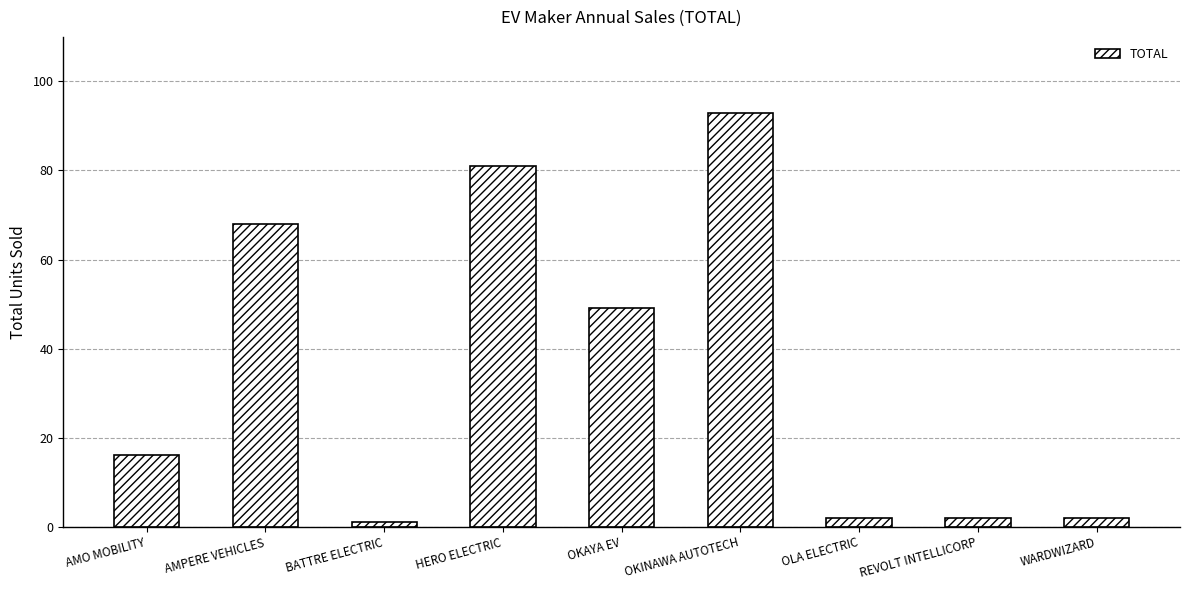

What is the change in value from AMPERE VEHICLES to OLA ELECTRIC?

-66